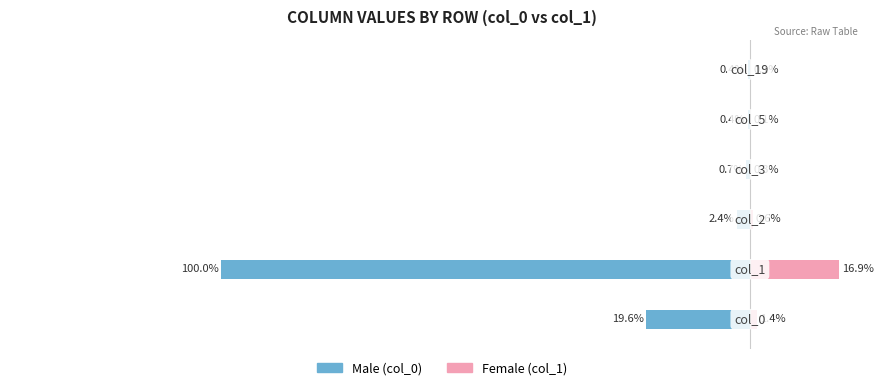

At how many categories does at least one series exceed -19?

6